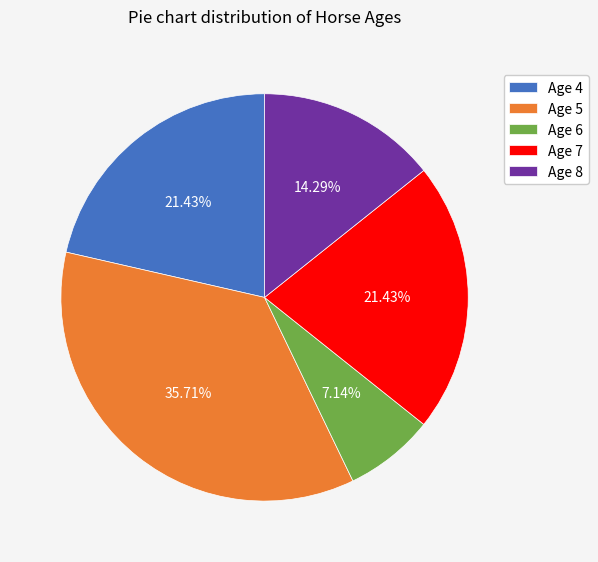

Which category has the smallest portion of the pie?

Age 6